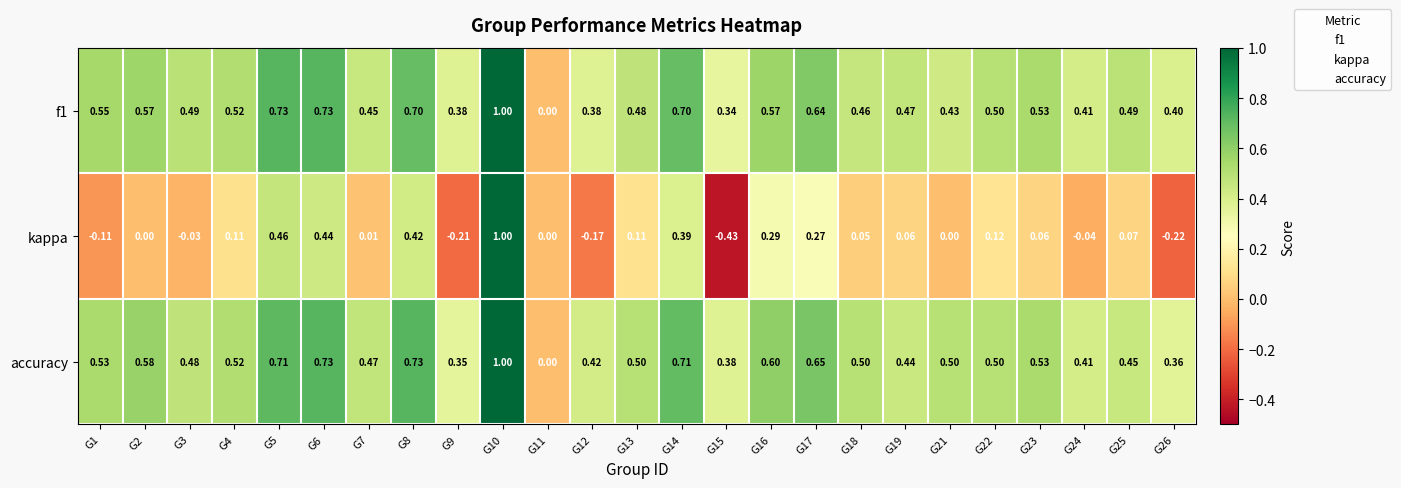

Is the value of accuracy at G15 greater than the value of kappa at G18?

Yes